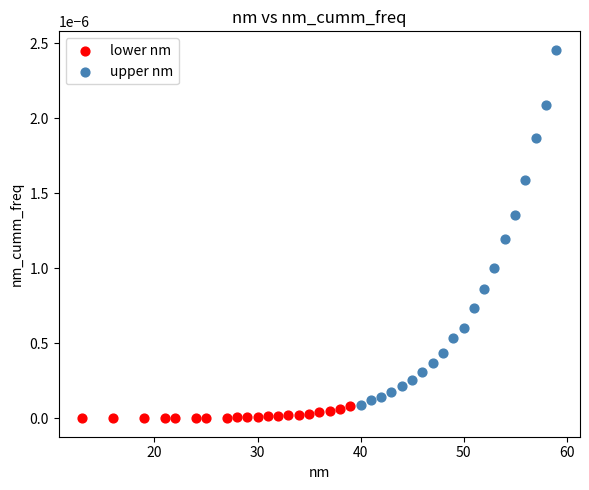

Which series contains the lowest Y value?

lower nm